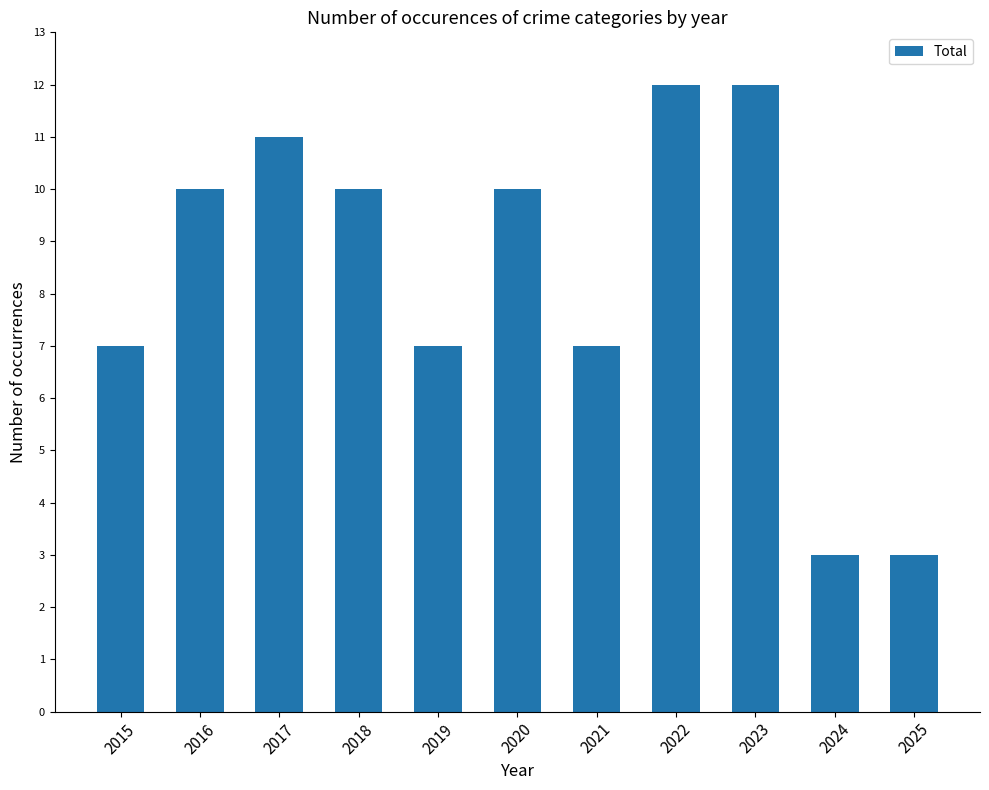

What is the difference between the maximum and second lowest values?

9